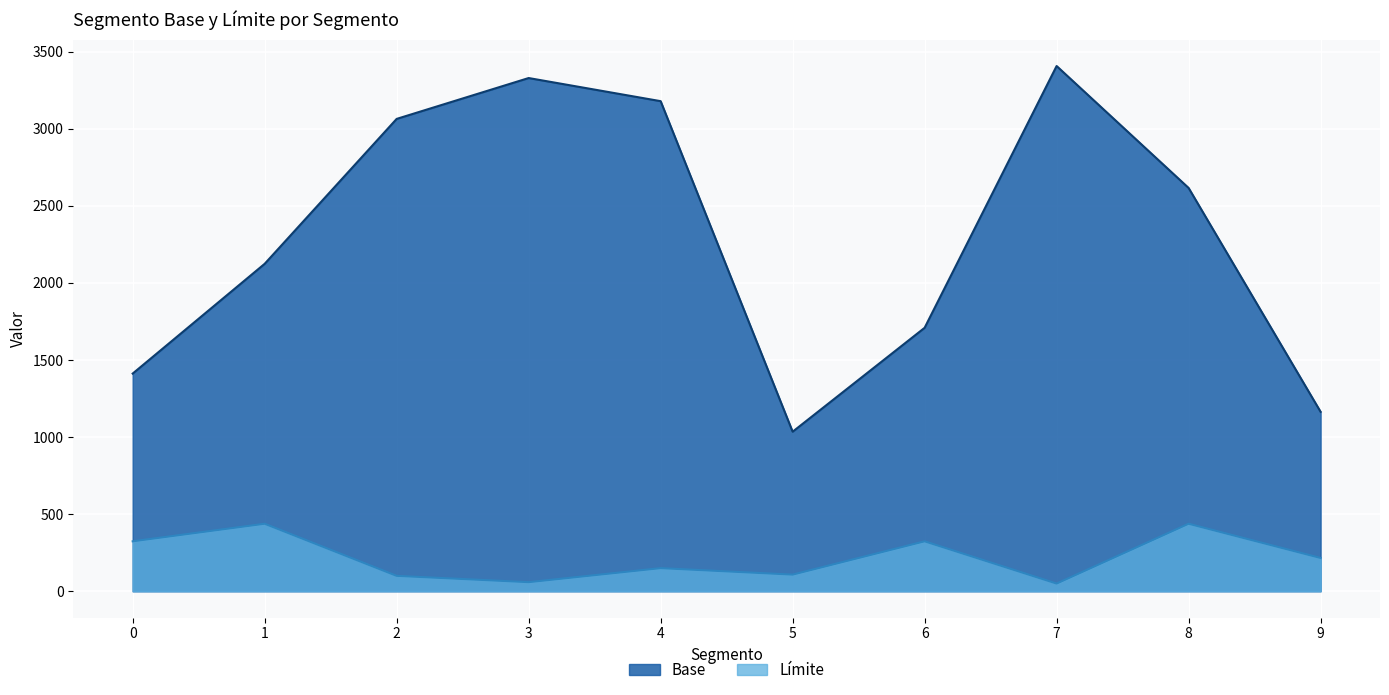

What is the value of the Límite point at the 2nd from the left?

438